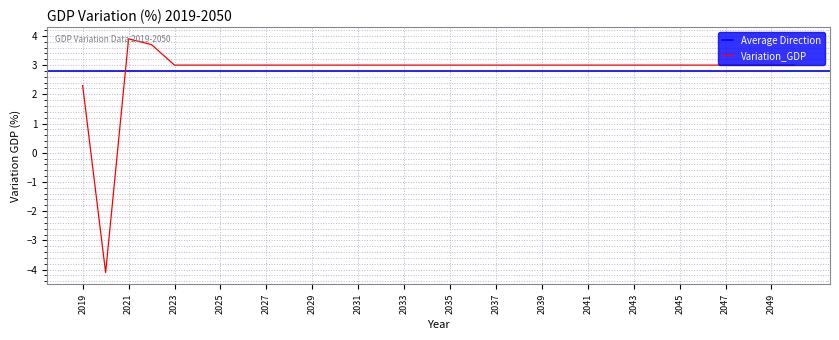

List the labels in order of value, largest first.

2021, 2022, 2023, 2024, 2025, 2026, 2027, 2028, 2029, 2030, 2031, 2032, 2033, 2034, 2035, 2036, 2037, 2038, 2039, 2040, 2041, 2042, 2043, 2044, 2045, 2046, 2047, 2048, 2049, 2050, 2019, 2020